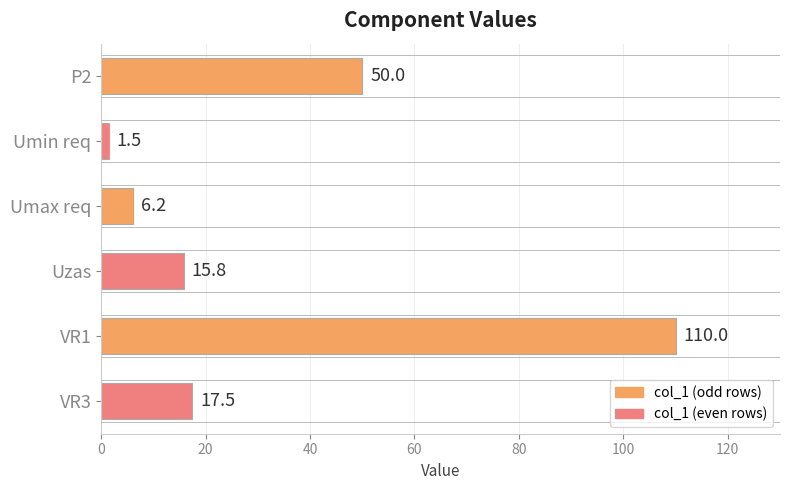

Reading top to bottom, list all the values displayed in this chart.

P2=50.0	Umin req=1.5	Umax req=6.2	Uzas=15.8	VR1=110.0	VR3=17.5